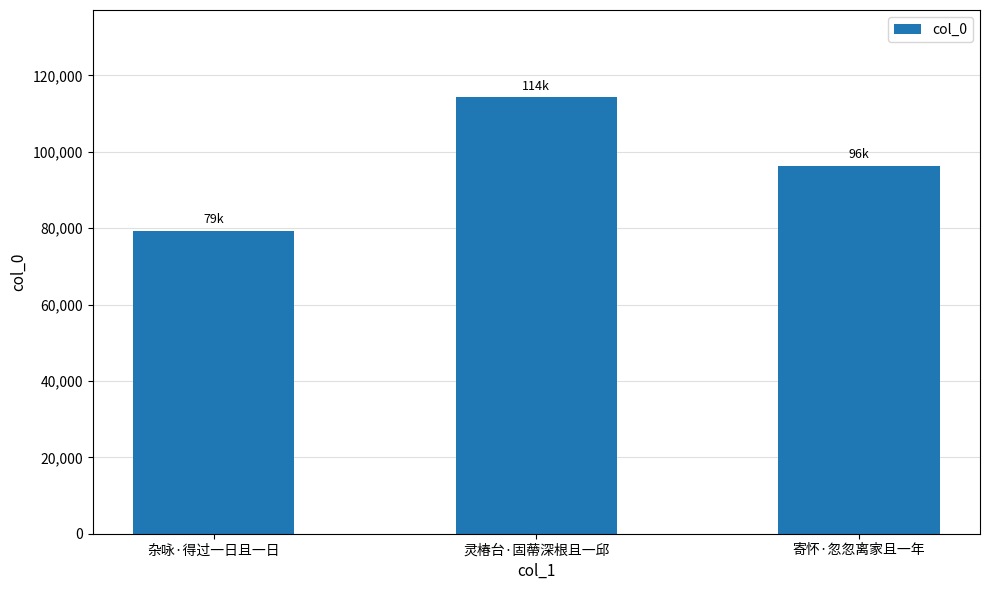

What position from the right is 灵椿台·固蔕深根且一邱?

2